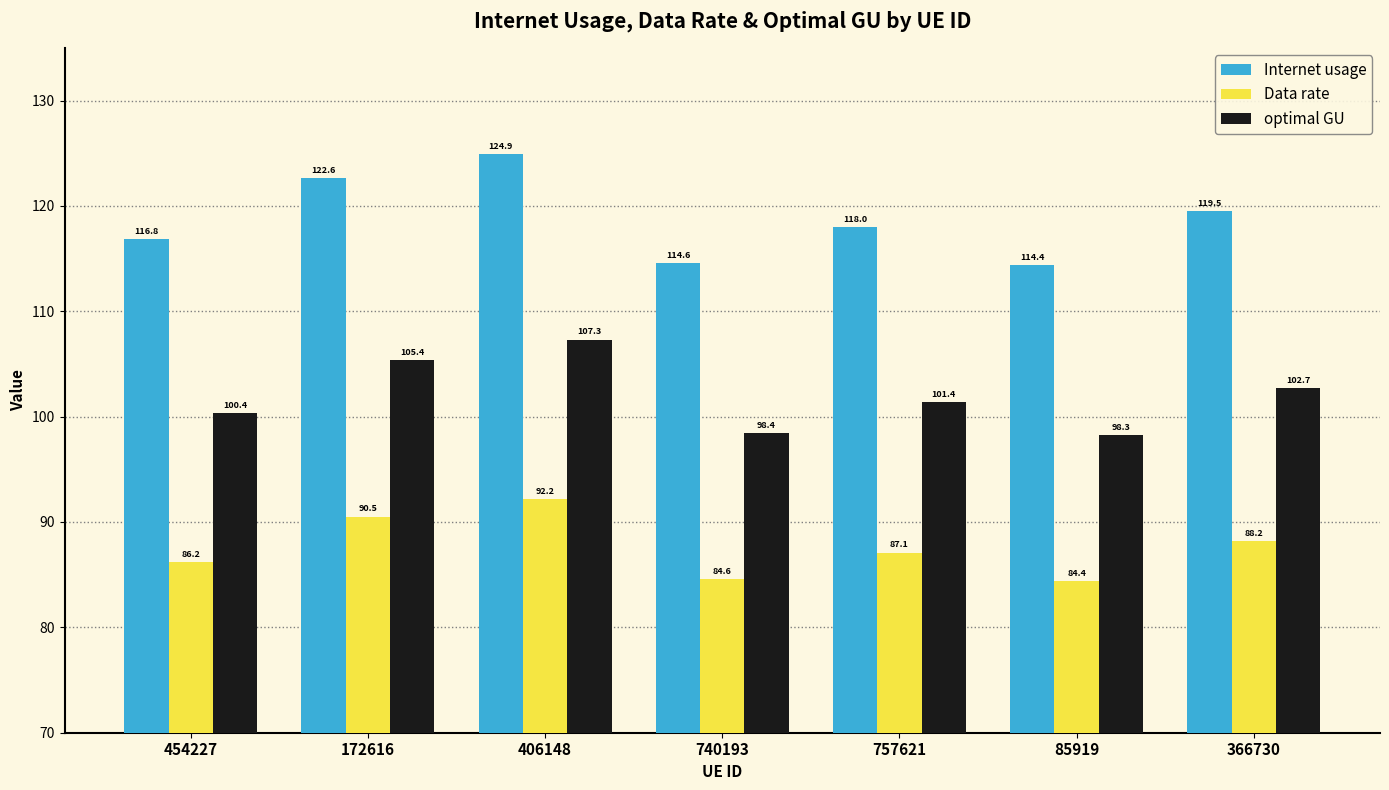

Reading left to right, what are all the values shown in this chart?

Internet usage: 116.8	122.6	124.9	114.6	118.0	114.4	119.5
Data rate: 86.2	90.5	92.2	84.6	87.1	84.4	88.2
optimal GU: 100.4	105.4	107.3	98.4	101.4	98.3	102.7